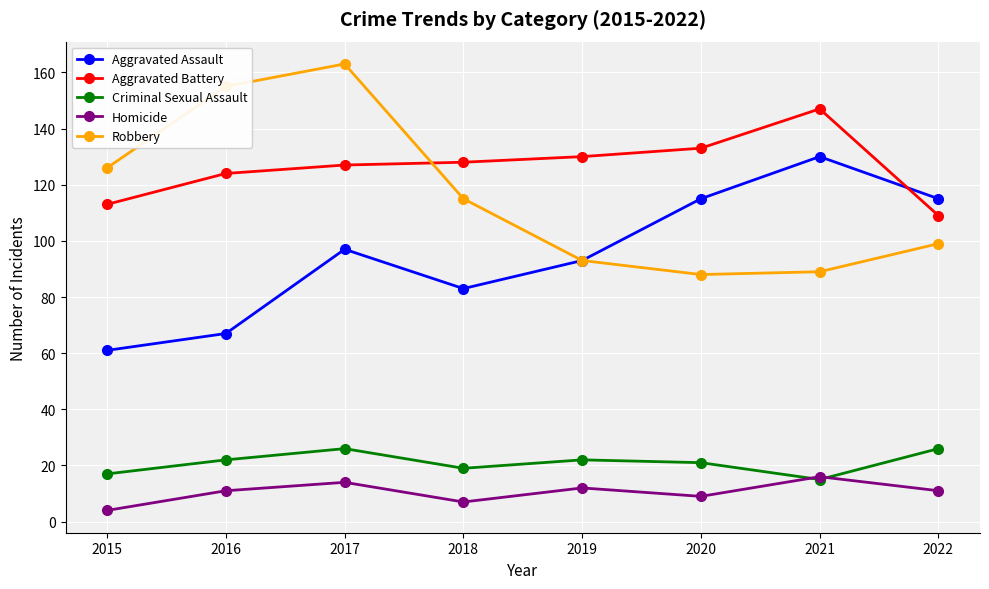

What is the difference between the Aggravated Assault values at 2016 and 2017?

30